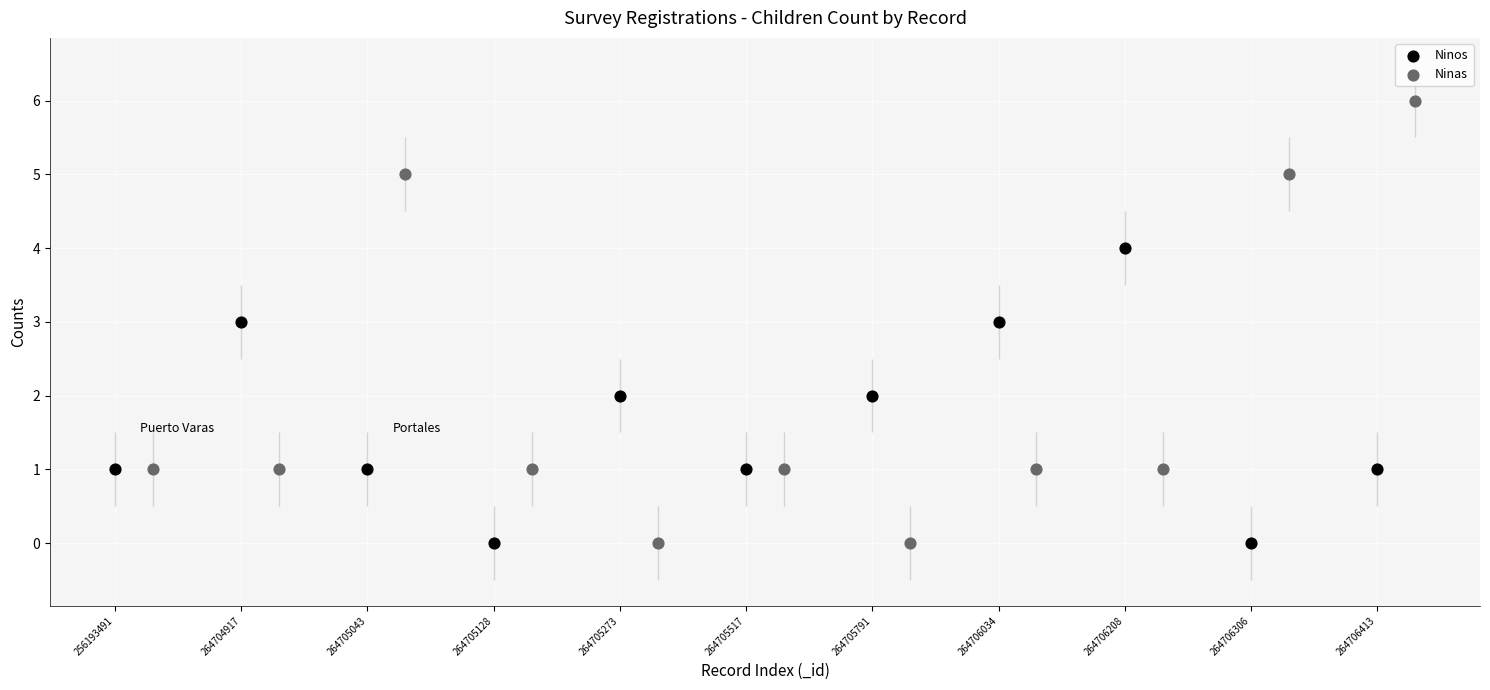

Which series has the largest Y range (max minus min)?

Ninas